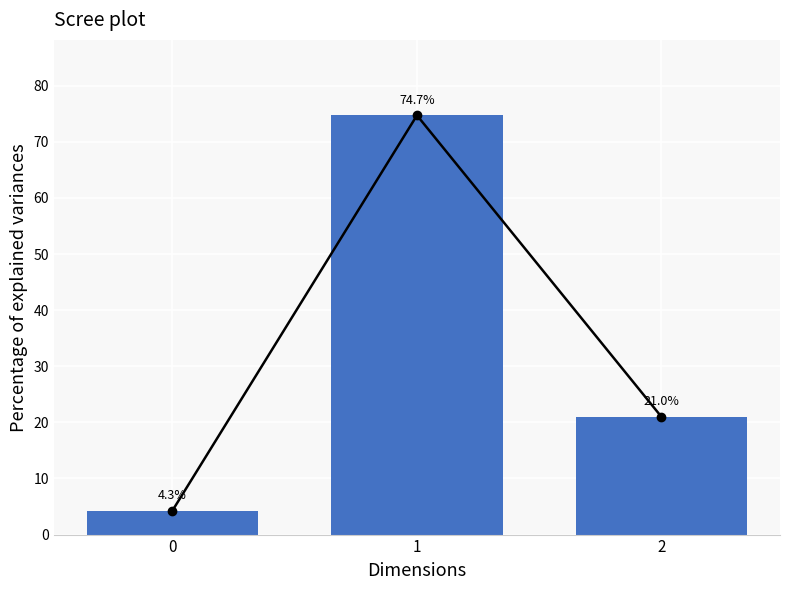

Which has a higher value, 2 or 1?

1